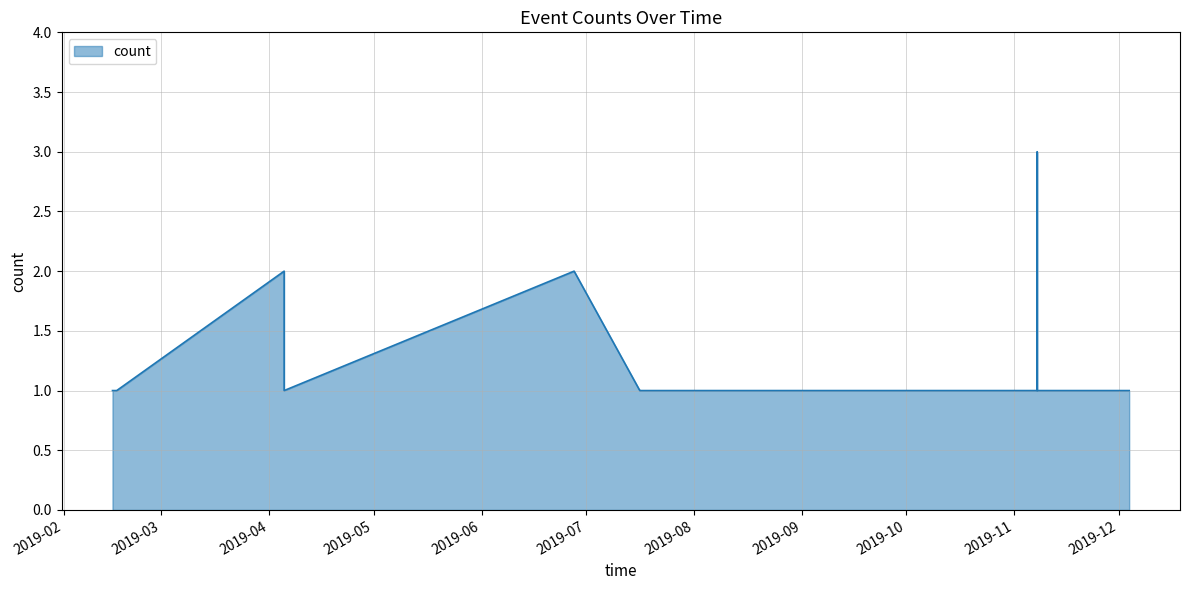

What is the greatest value displayed?

3